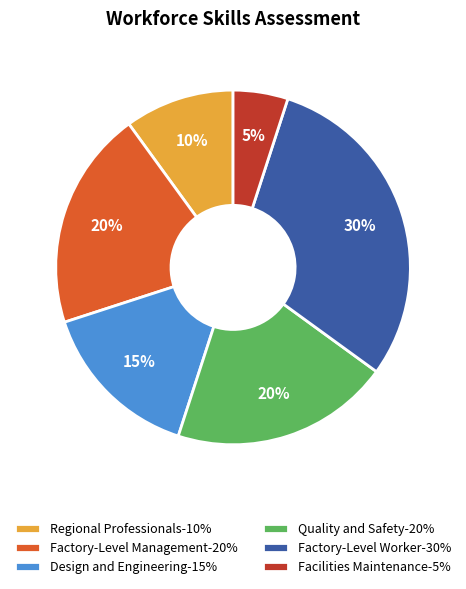

The Facilities Maintenance slice represents 10% of the pie. True or false?

False